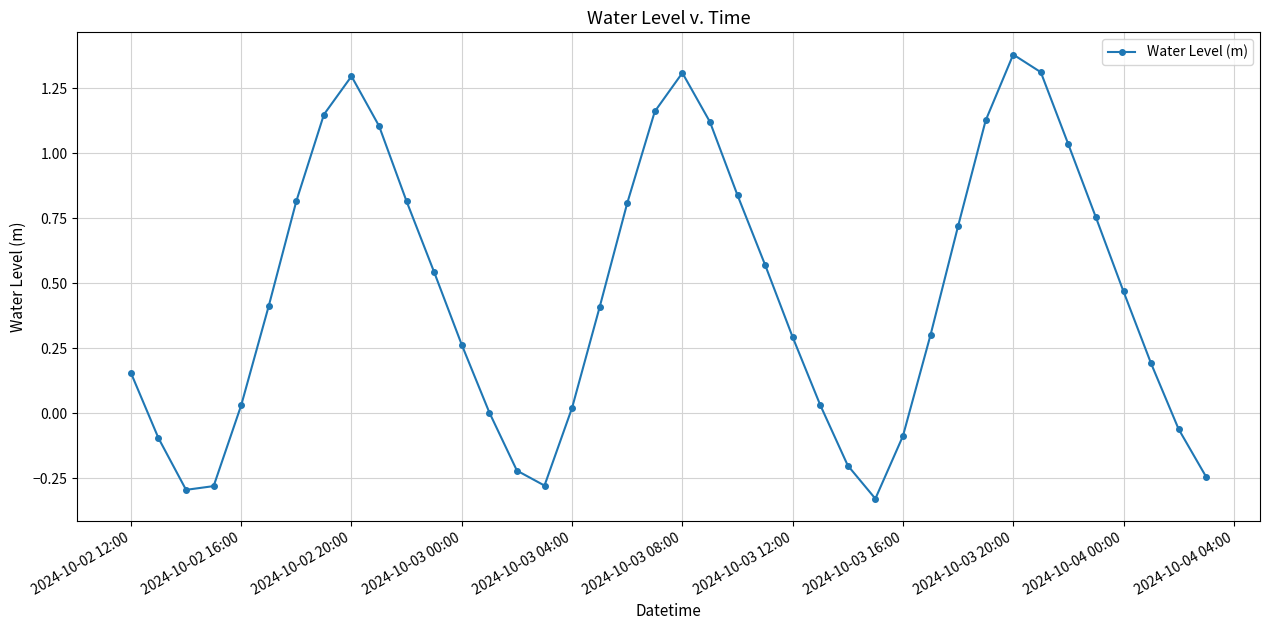

How many series are shown in this chart?

1